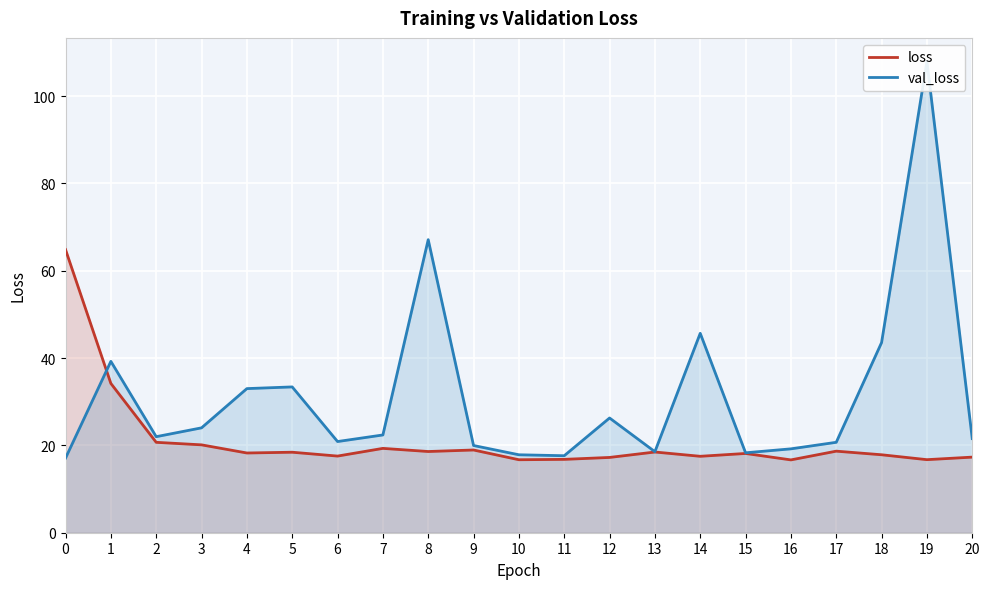

Reading left to right, transcribe all the data shown in this chart.

loss: 0=64.8	1=34.2	2=20.7	3=20.1	4=18.3	5=18.4	6=17.6	7=19.3	8=18.6	9=18.9	10=16.7	11=16.8	12=17.2	13=18.5	14=17.5	15=18.2	16=16.7	17=18.7	18=17.9	19=16.7	20=17.3
val_loss: 0=17.1	1=39.2	2=22.0	3=24.0	4=33.0	5=33.4	6=20.9	7=22.4	8=67.1	9=20.0	10=17.9	11=17.6	12=26.3	13=18.6	14=45.7	15=18.3	16=19.2	17=20.7	18=43.6	19=107.9	20=21.6